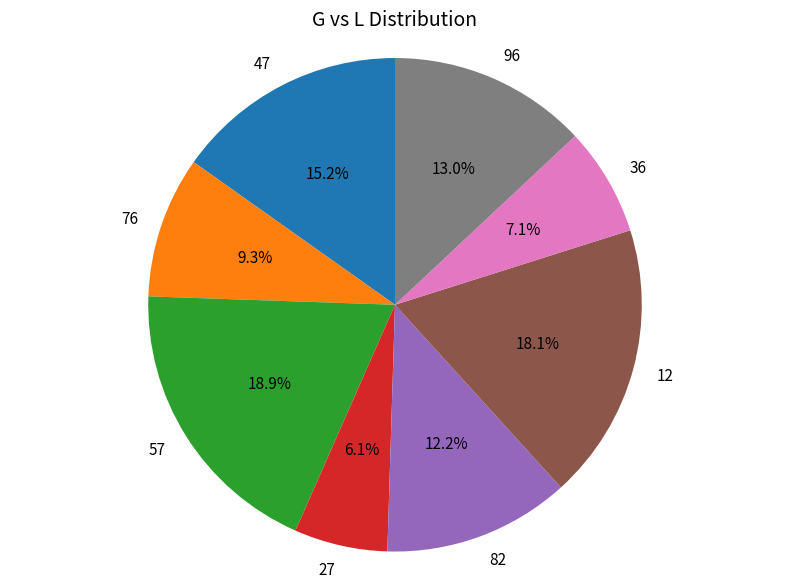

True or false: 82 accounts for 12% of the total.

True